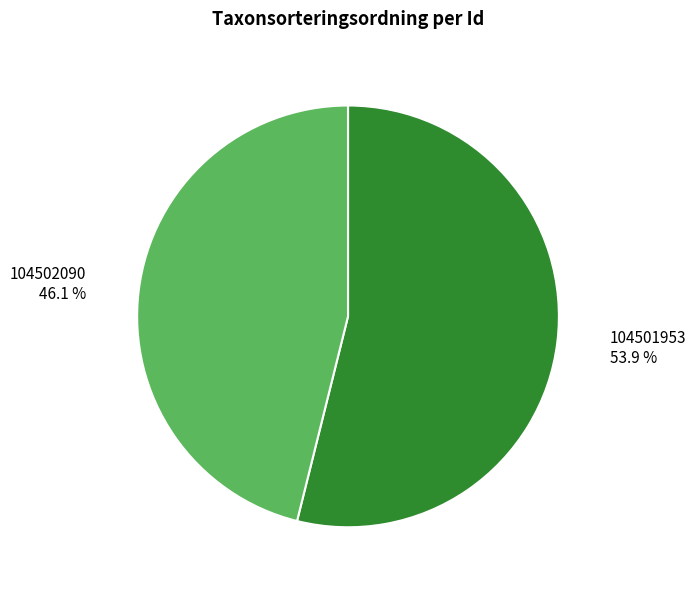

Is there a majority slice in this chart?

Yes